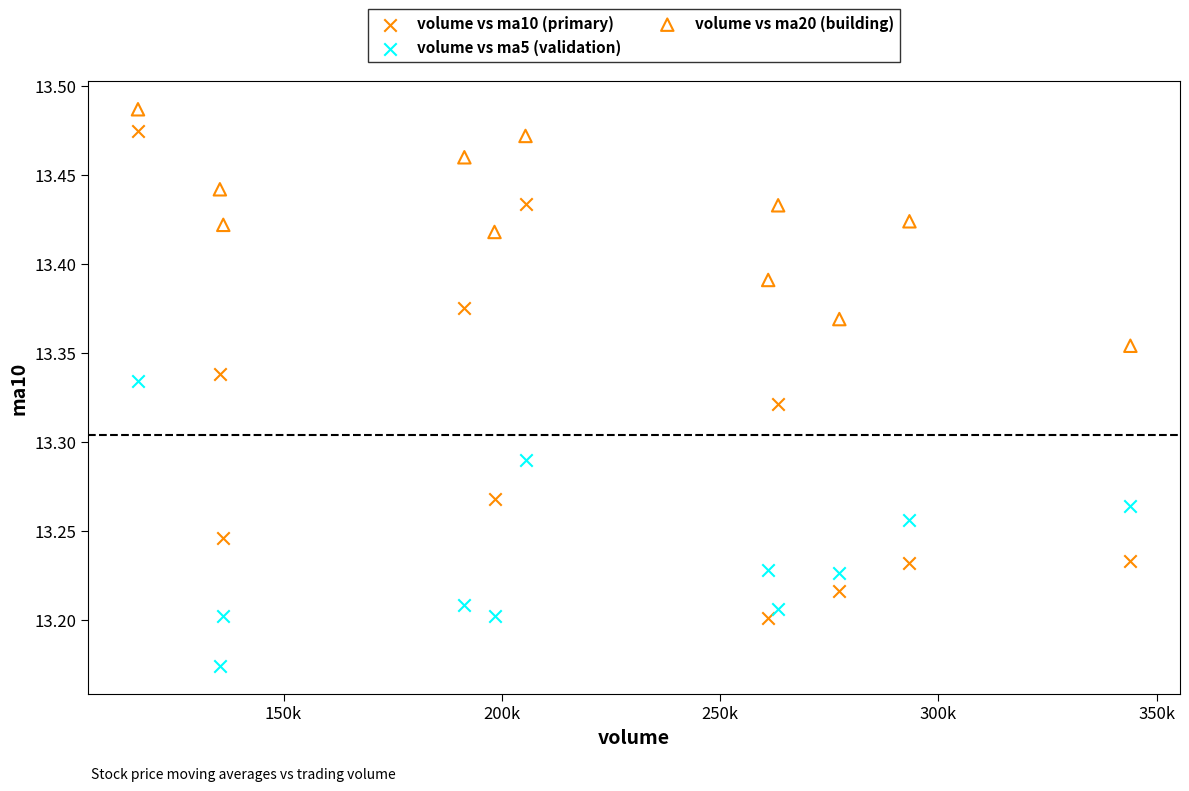

Across all data points, what is the range of Y values (max minus min)?

0.3